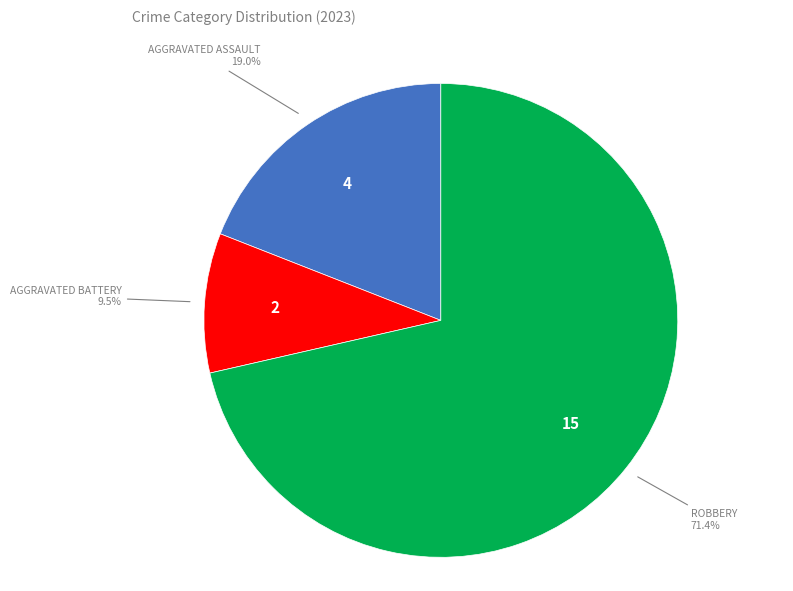

Rank the categories by value from highest to lowest.

ROBBERY, AGGRAVATED ASSAULT, AGGRAVATED BATTERY